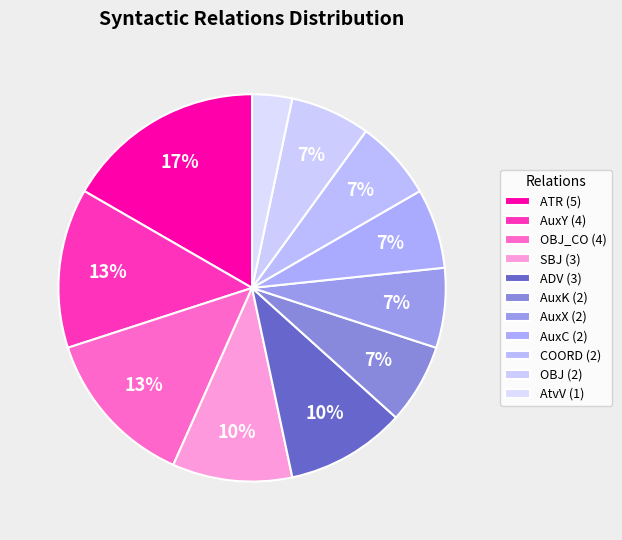

How many segments does this pie chart have?

11